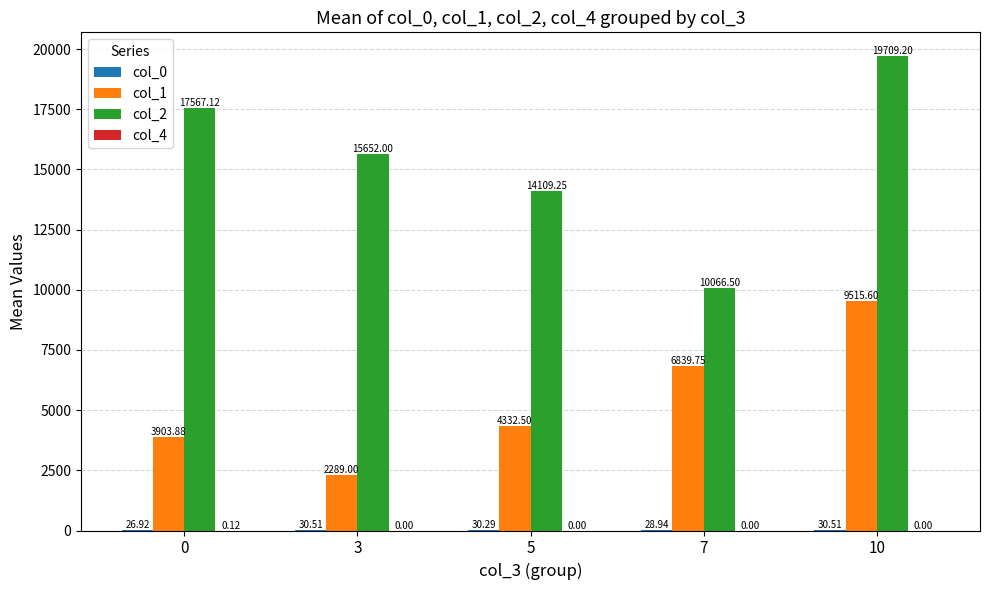

Which series has the largest total across all categories?

col_2